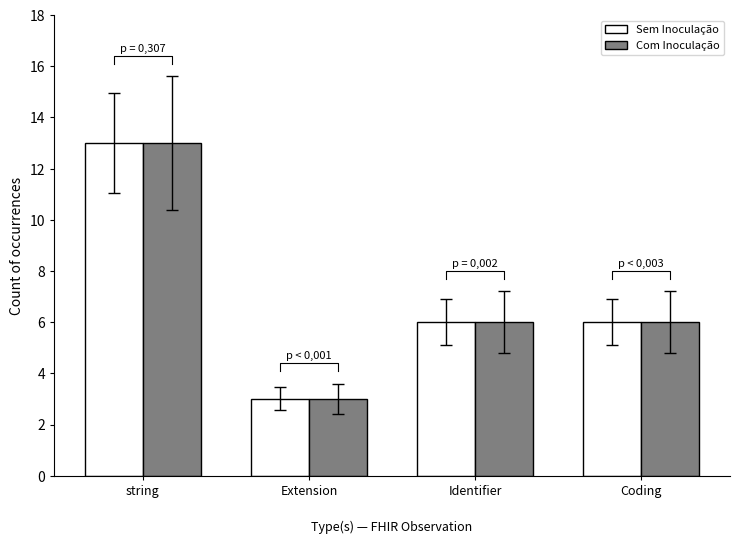

What position from the left is Coding?

4